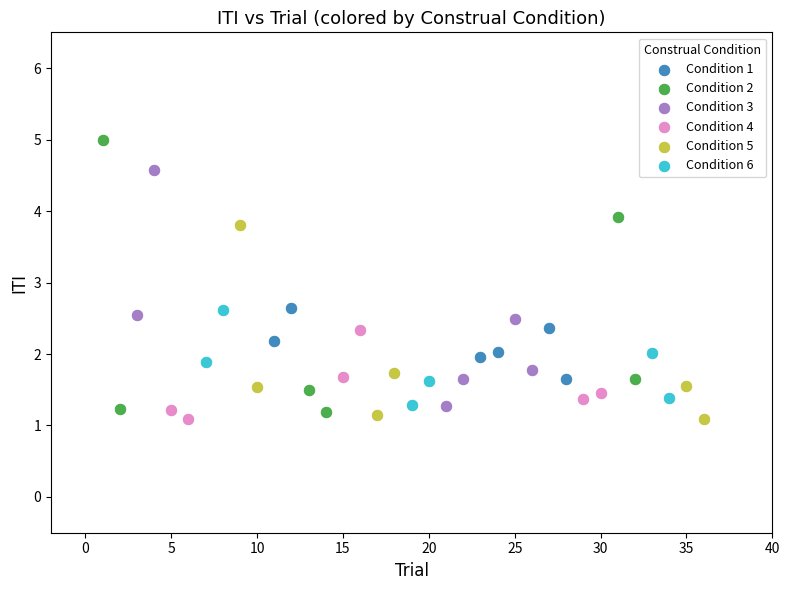

Which series contains the highest Y value?

Condition 2